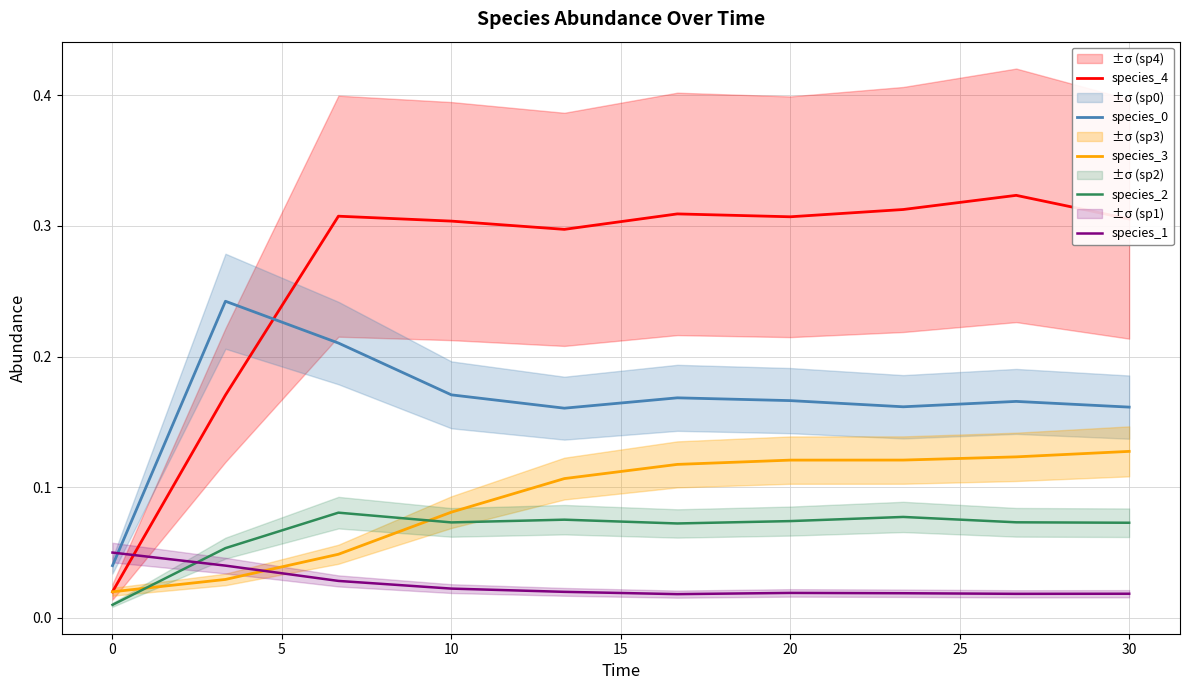

After their last crossing, which series has the higher values: species_4 or species_0?

species_4